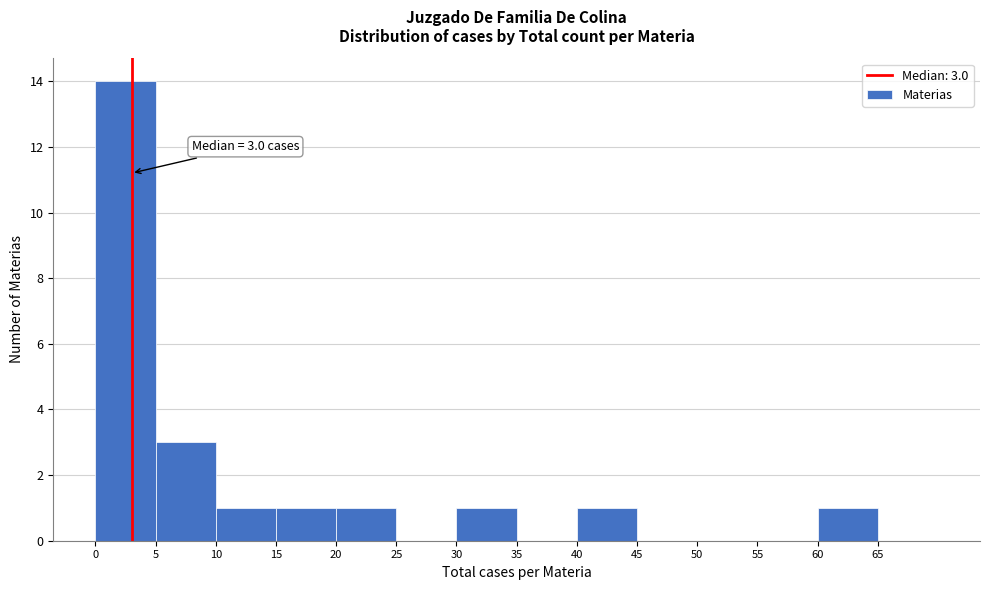

Over which range of the x-axis is the bar tallest?

0 to 5